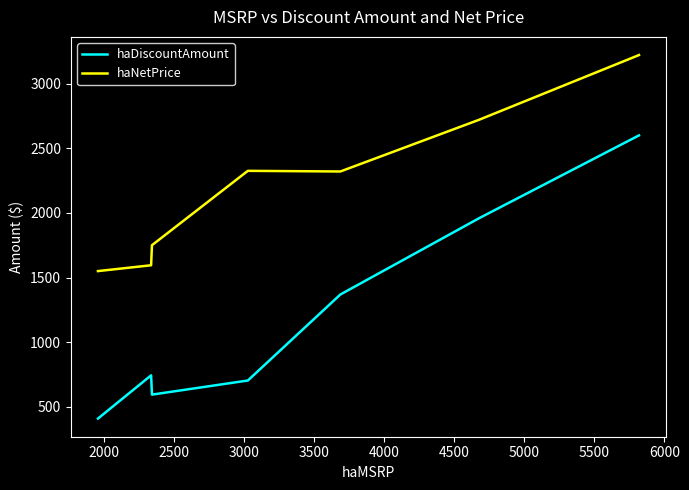

Which series has the largest total across all categories?

haNetPrice